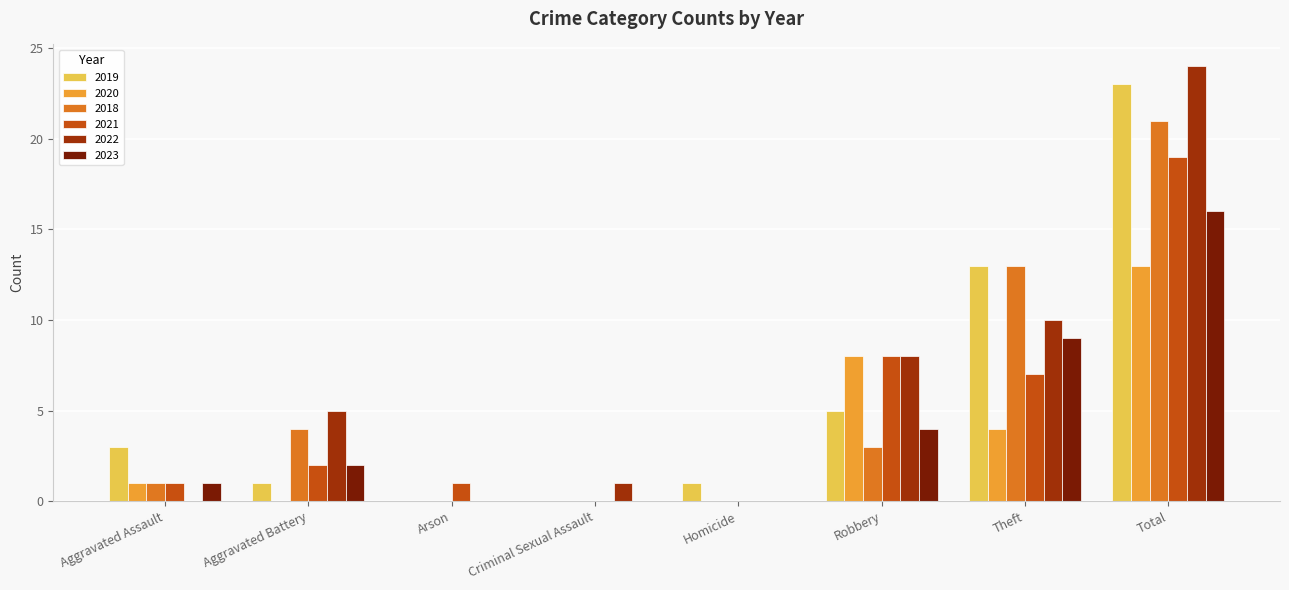

At which category does the chart reach its peak across all series?

Total